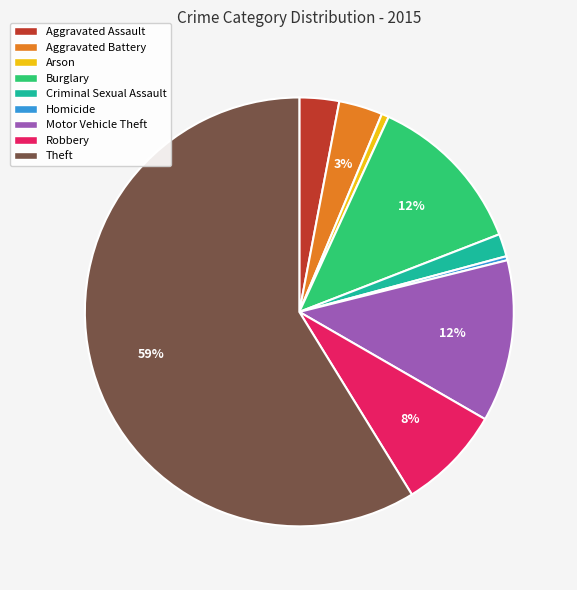

To the nearest percent, what is the difference between the Aggravated Assault and Homicide slice percentages?

3%